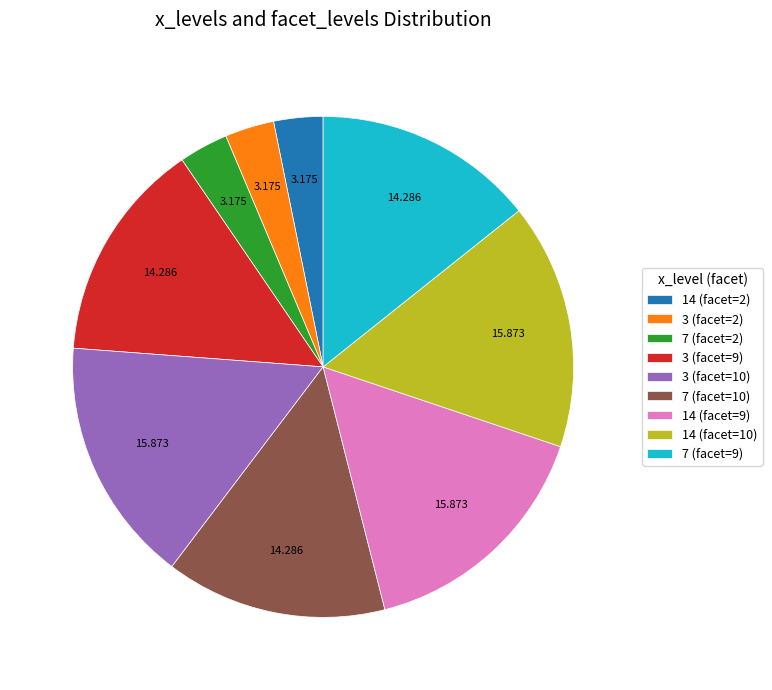

Is it true that 14 (facet=10) is 7% of the pie?

False